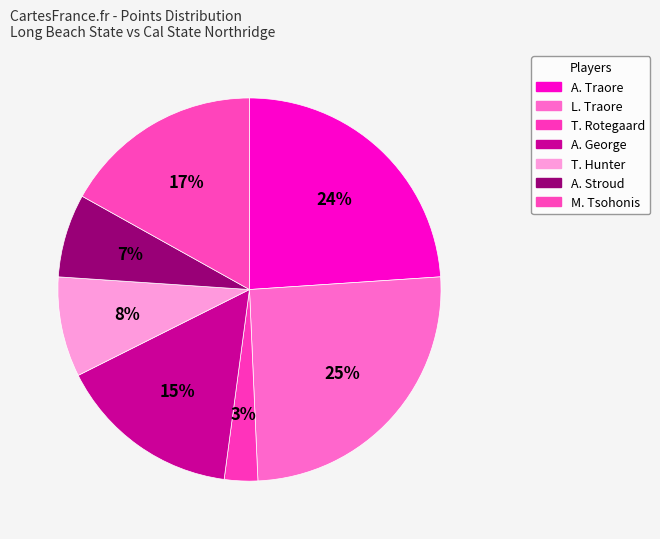

To the nearest percent, what is the difference between the M. Tsohonis and A. Traore slice percentages?

7%